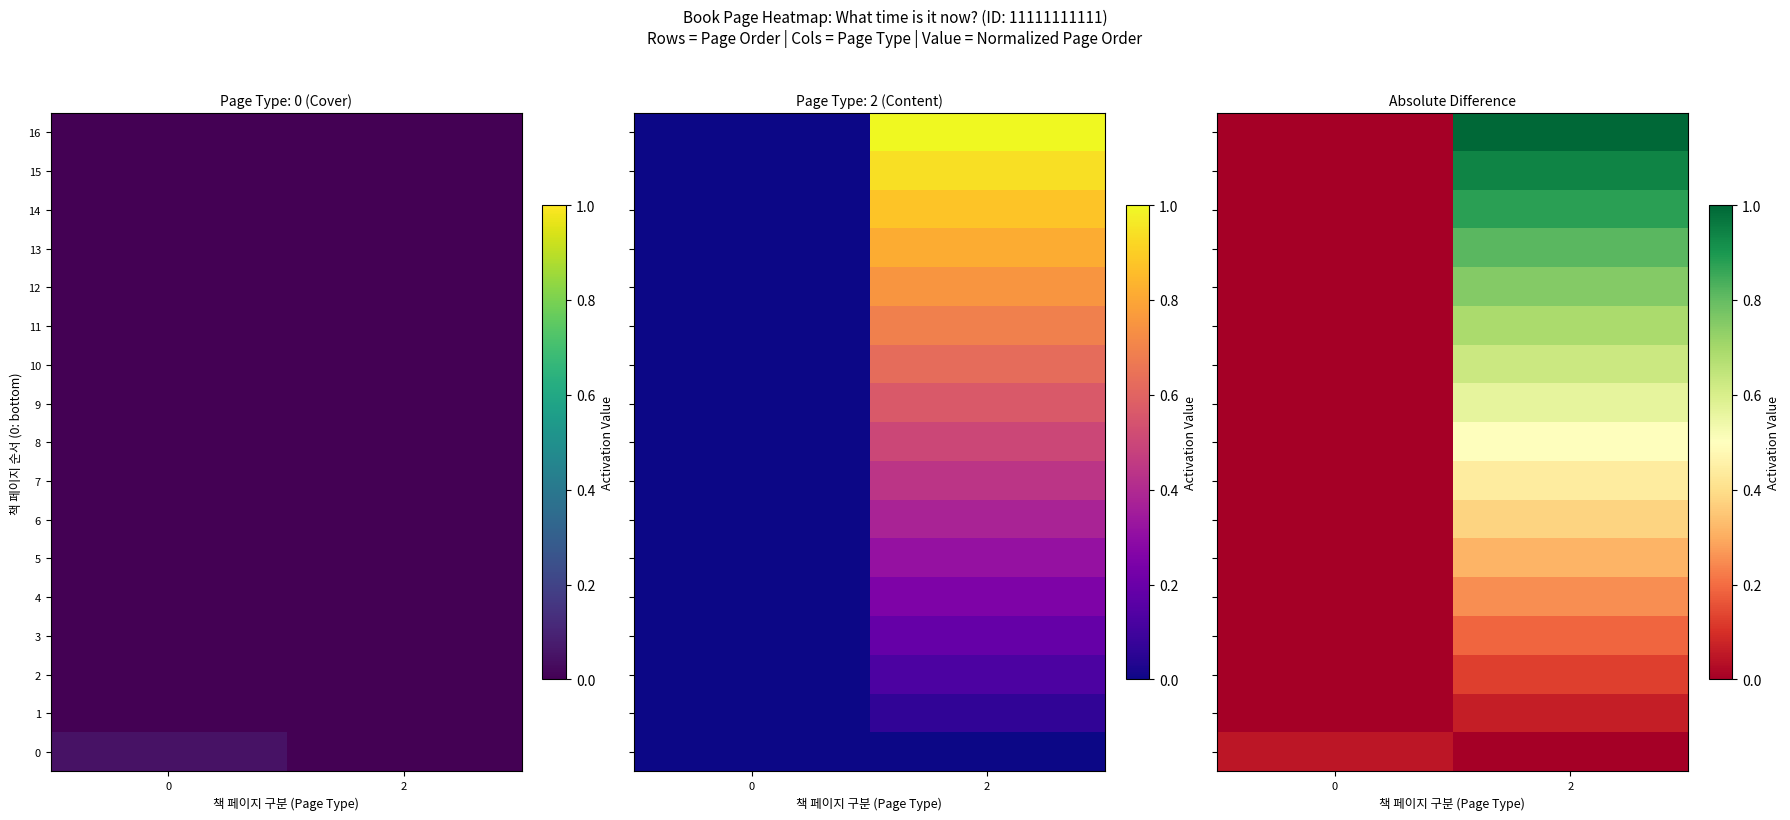

What is the difference between the maximum and minimum values in the row_1 series?

0.1